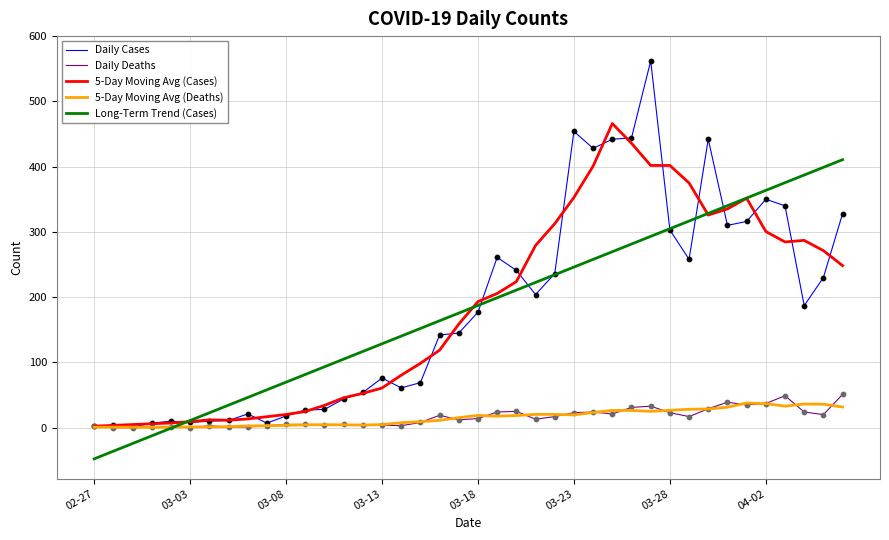

Which series has the largest range (max minus min)?

Daily Cases